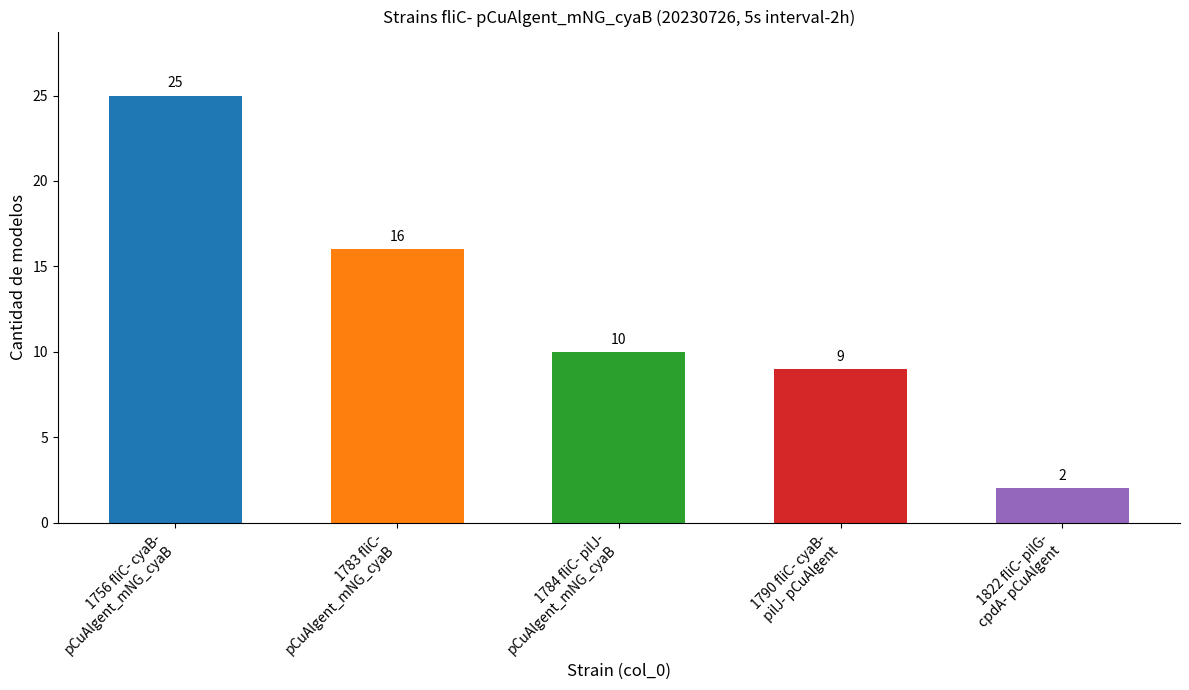

Reading left to right, extract all data points from this chart.

25	16	10	9	2